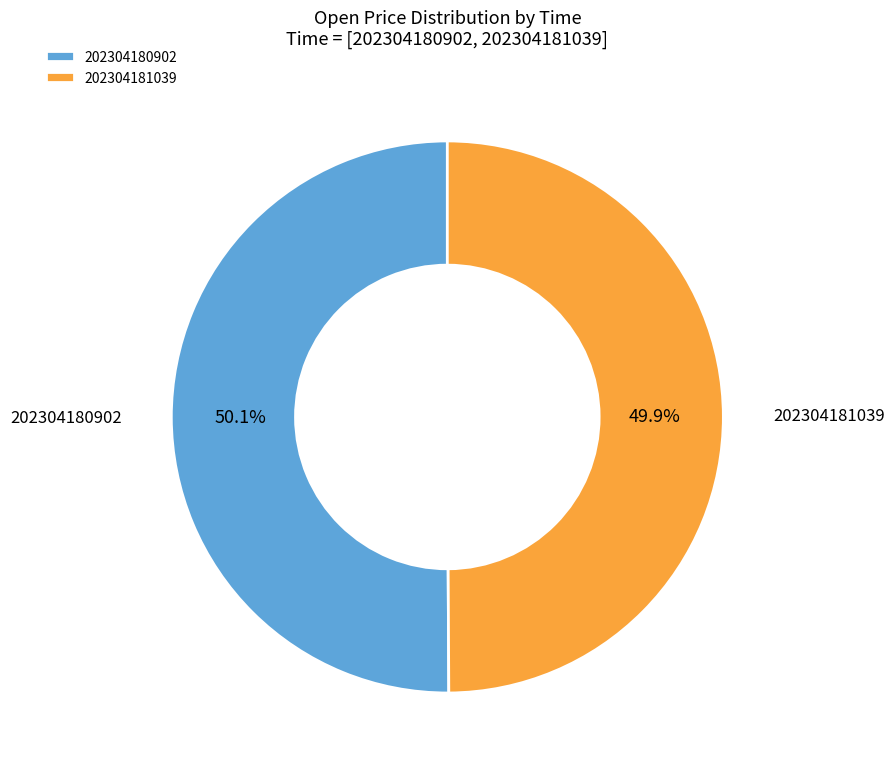

Approximately how many times larger is the value at 202304180902 compared to 202304181039?

1.0